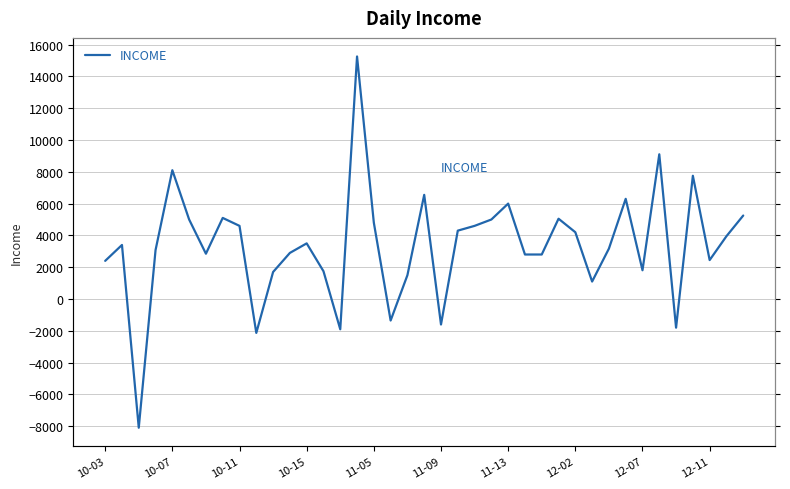

The chart shows a value of 4200 at 12-02. True or false?

True